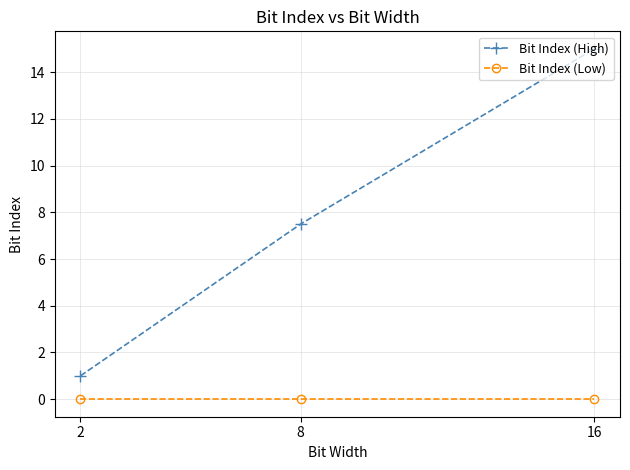

What is the sum of the Bit Index (High) values at 16 and 2?

16.0